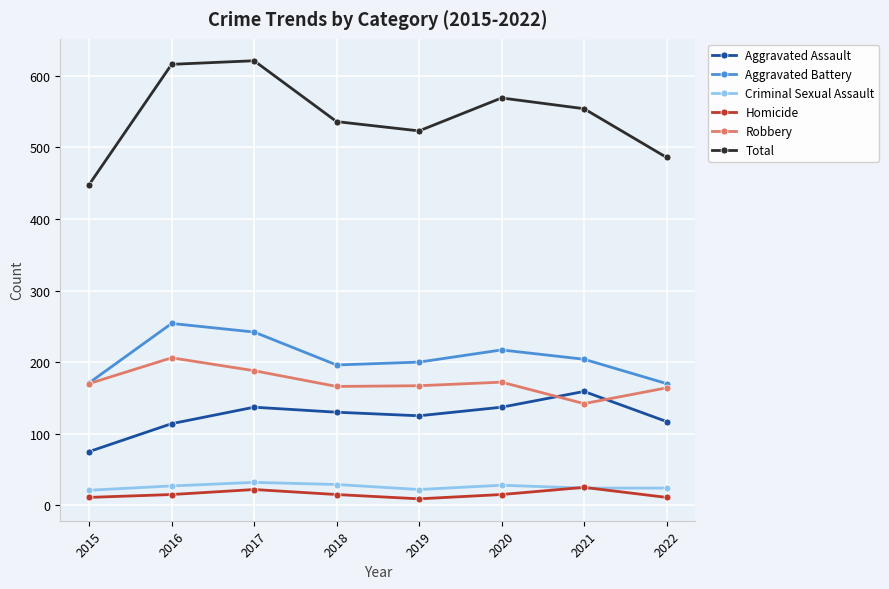

What is the difference between the maximum and minimum values in the Aggravated Assault series?

84